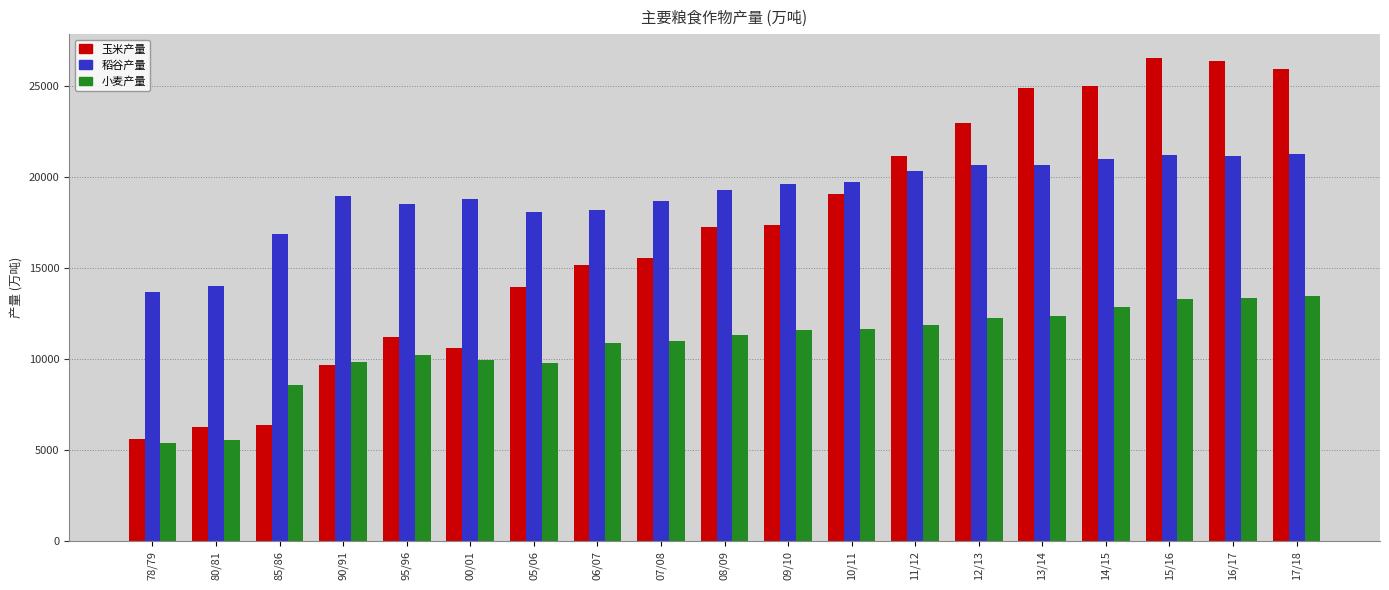

List the series in order of their overall mean, lowest first.

小麦产量, 玉米产量, 稻谷产量